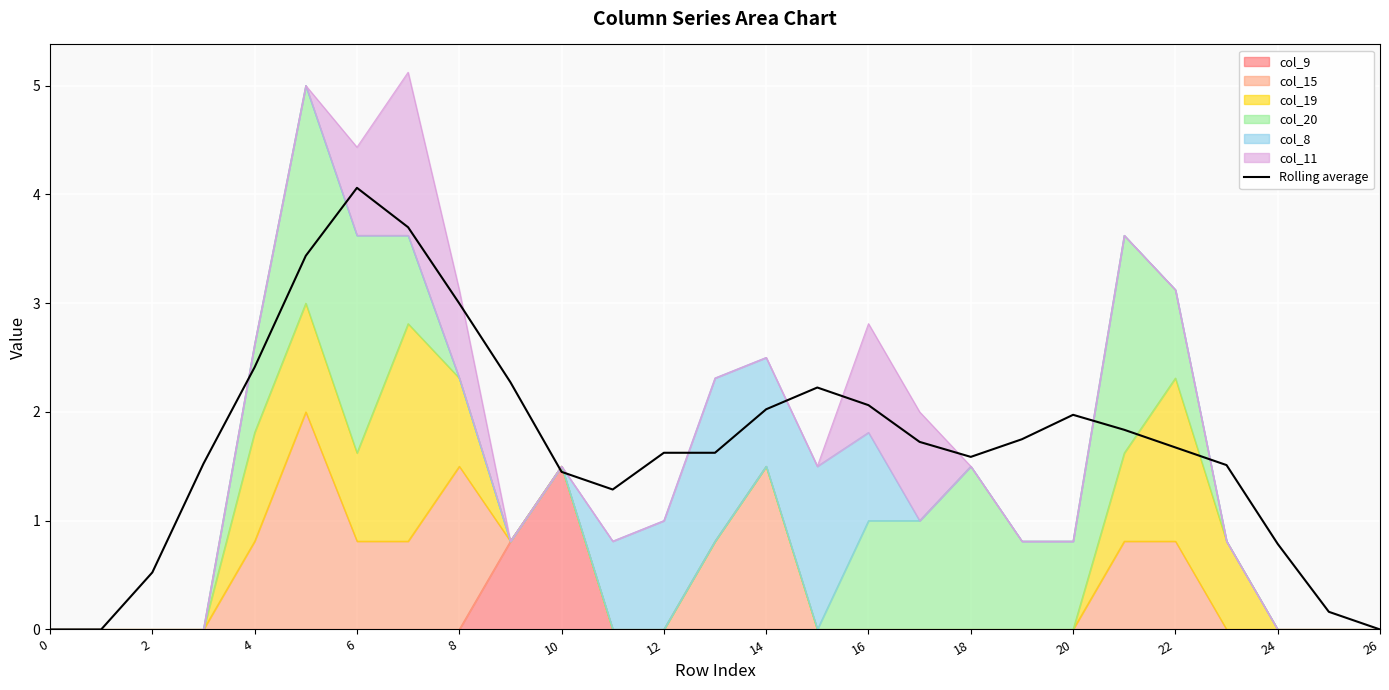

What is the difference between the maximum and minimum values?

4.1